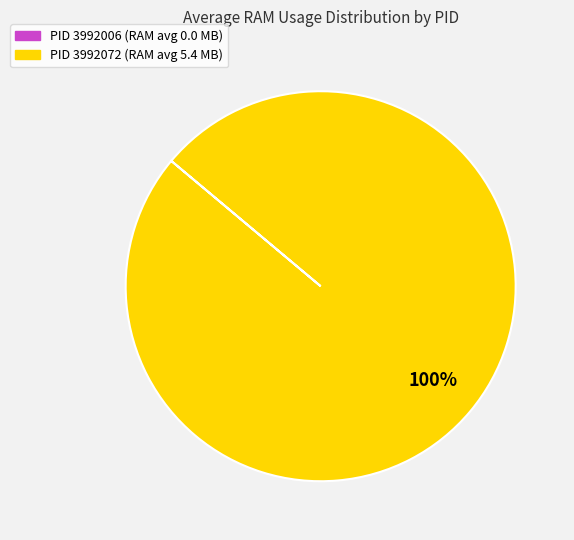

To the nearest percent, what is the difference between the largest and smallest slice percentages?

100%